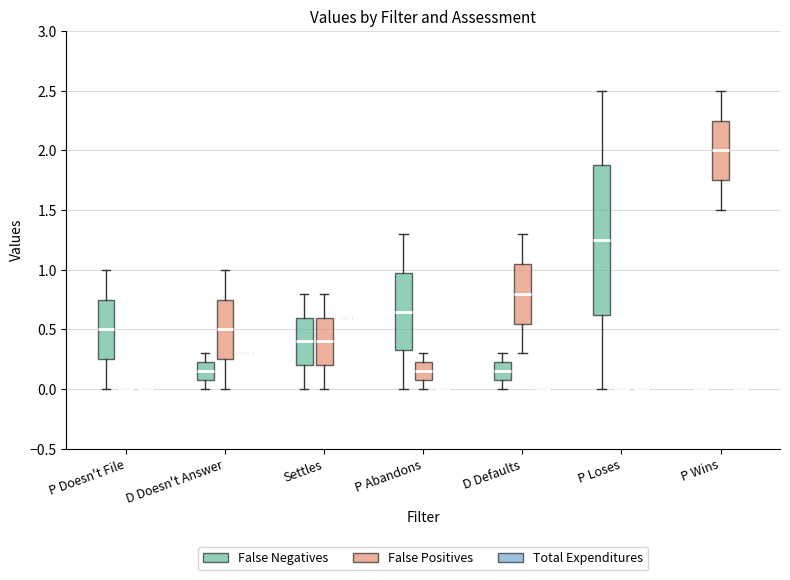

Reading left to right, read every box against the y-axis: the position of its median line, the range the box covers, and the ends of its whiskers. The values are not printed on the chart, so give them approximately, as read against the axis.

P Doesn't File (False Negatives): median 0.50, box 0.25 to 0.75, whiskers 0.00 to 1.00
P Doesn't File (False Positives): box collapsed to a line at 0.00, whiskers 0.00 to 0.00
P Doesn't File (Total Expenditures): box collapsed to a line at 0.00, whiskers 0.00 to 0.00
D Doesn't Answer (False Negatives): median 0.15, box 0.10 to 0.25, whiskers 0.00 to 0.30
D Doesn't Answer (False Positives): median 0.50, box 0.25 to 0.75, whiskers 0.00 to 1.00
D Doesn't Answer (Total Expenditures): box collapsed to a line at 0.30, whiskers 0.30 to 0.30
Settles (False Negatives): median 0.40, box 0.20 to 0.60, whiskers 0.00 to 0.80
Settles (False Positives): median 0.40, box 0.20 to 0.60, whiskers 0.00 to 0.80
Settles (Total Expenditures): box collapsed to a line at 0.60, whiskers 0.60 to 0.60
P Abandons (False Negatives): median 0.65, box 0.35 to 1.00, whiskers 0.00 to 1.30
P Abandons (False Positives): median 0.15, box 0.10 to 0.25, whiskers 0.00 to 0.30
P Abandons (Total Expenditures): box collapsed to a line at 0.00, whiskers 0.00 to 0.00
D Defaults (False Negatives): median 0.15, box 0.10 to 0.25, whiskers 0.00 to 0.30
D Defaults (False Positives): median 0.80, box 0.55 to 1.05, whiskers 0.30 to 1.30
D Defaults (Total Expenditures): box collapsed to a line at 0.00, whiskers 0.00 to 0.00
P Loses (False Negatives): median 1.25, box 0.65 to 1.90, whiskers 0.00 to 2.50
P Loses (False Positives): box collapsed to a line at 0.00, whiskers 0.00 to 0.00
P Loses (Total Expenditures): box collapsed to a line at 0.00, whiskers 0.00 to 0.00
P Wins (False Negatives): box collapsed to a line at 0.00, whiskers 0.00 to 0.00
P Wins (False Positives): median 2.00, box 1.75 to 2.25, whiskers 1.50 to 2.50
P Wins (Total Expenditures): box collapsed to a line at 0.00, whiskers 0.00 to 0.00